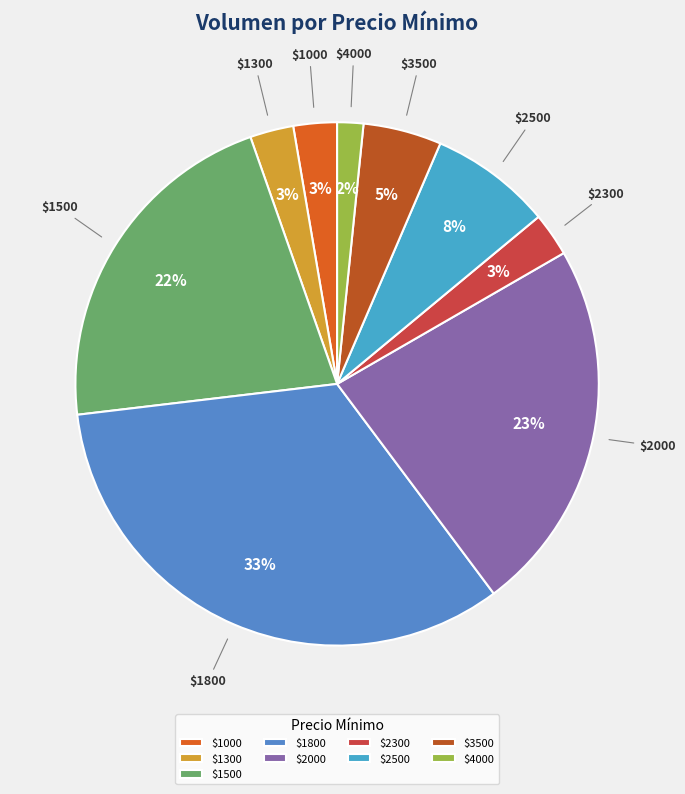

True or false: $1300 accounts for 3% of the total.

True